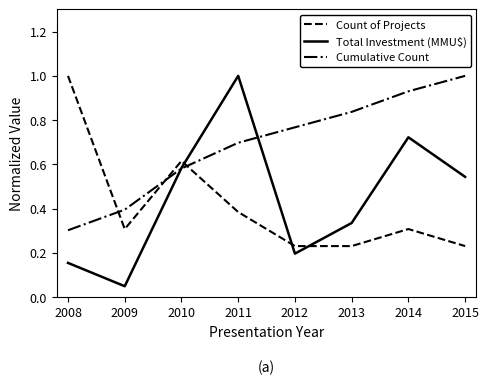

How many lines are shown in the chart?

3